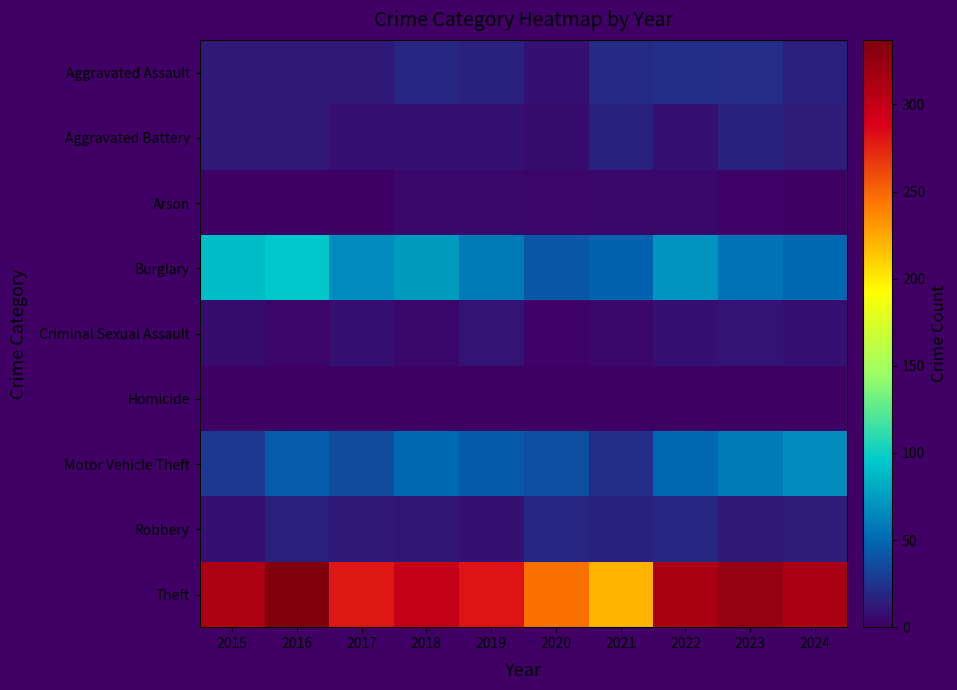

At which category is the sum across all series the highest?

2016